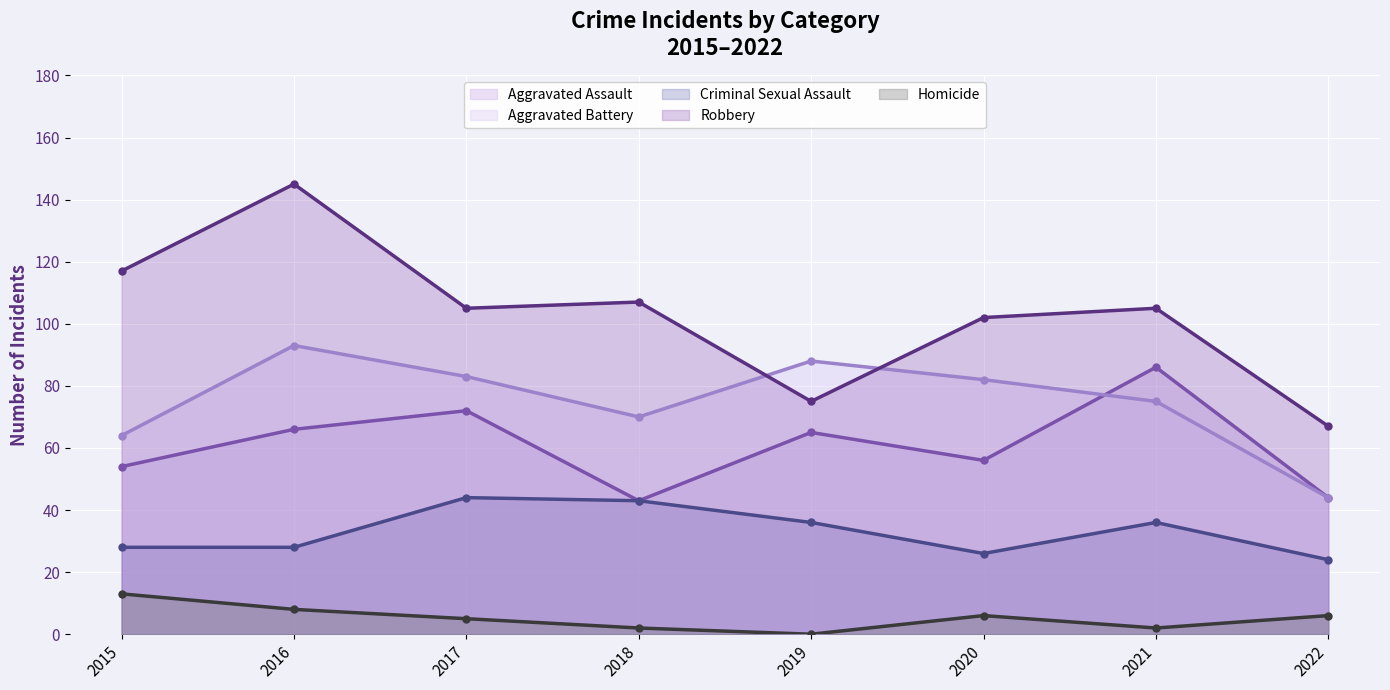

True or false: Homicide has more than 1 points higher than both neighbors.

False